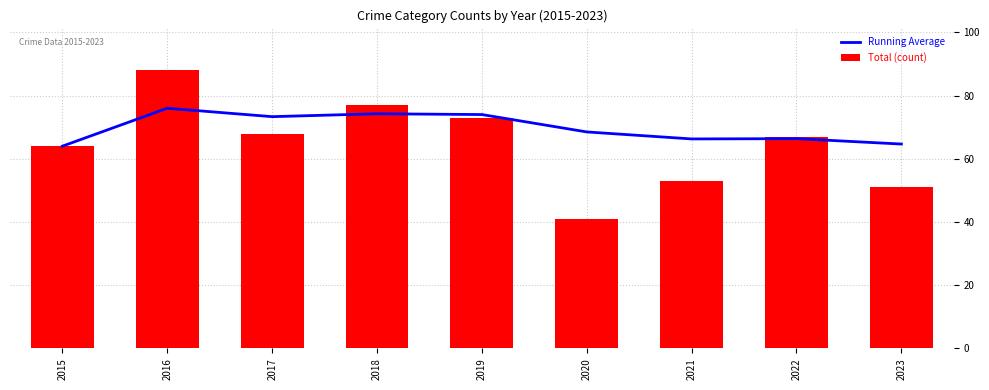

At which category is the sum across all series the highest?

2016